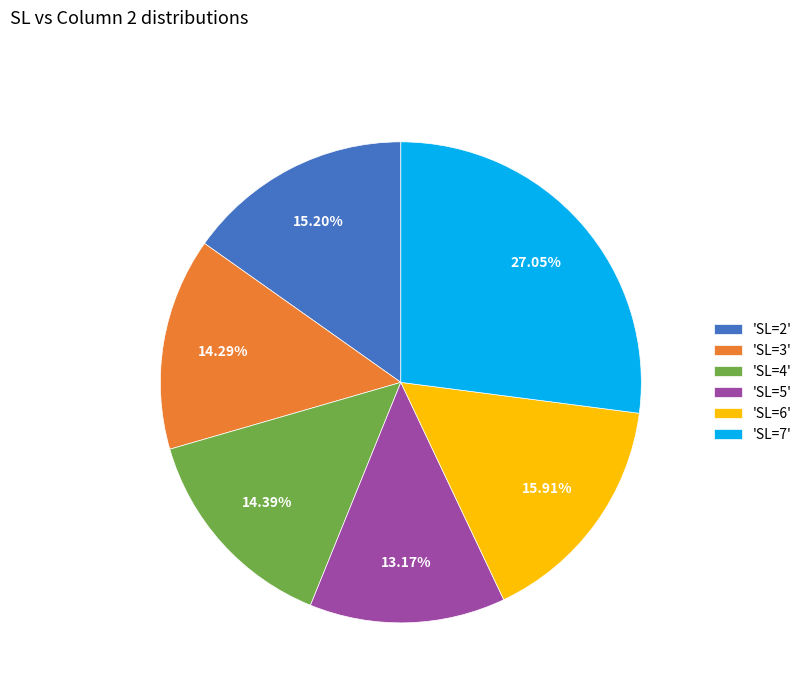

Which slice is the smallest?

'SL=5'